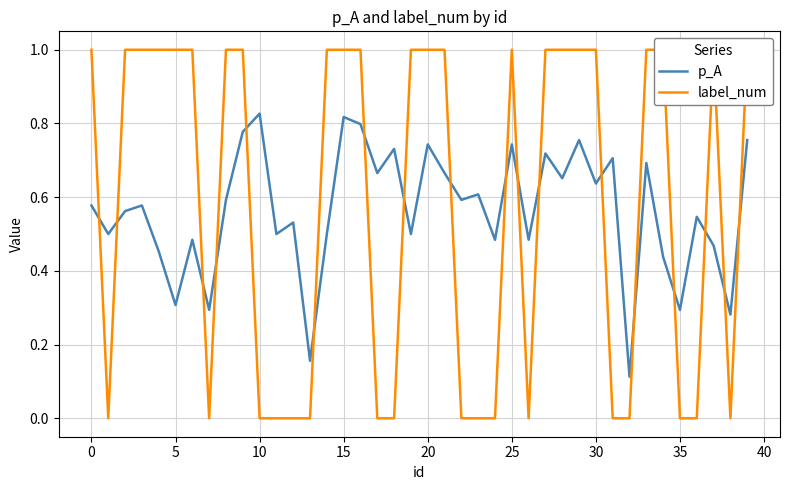

At which label is p_A closest to 0?

32